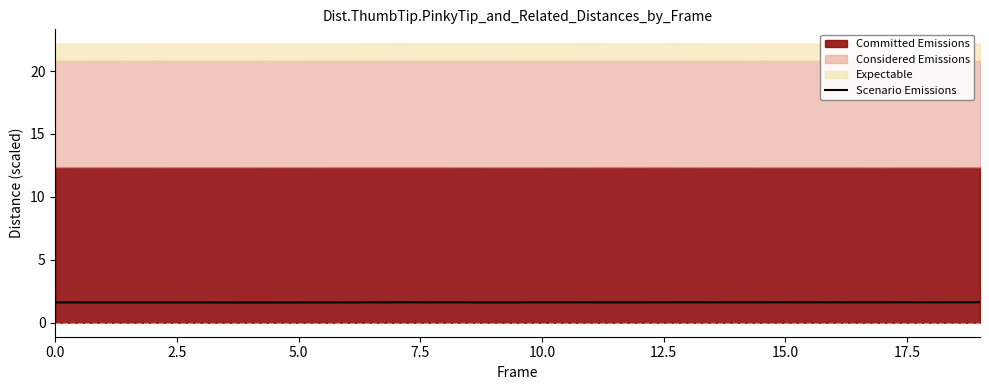

What is the average value?

1.6